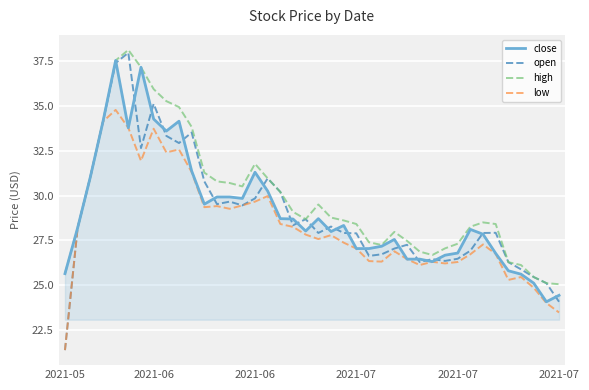

Which series has the largest total across all categories?

high